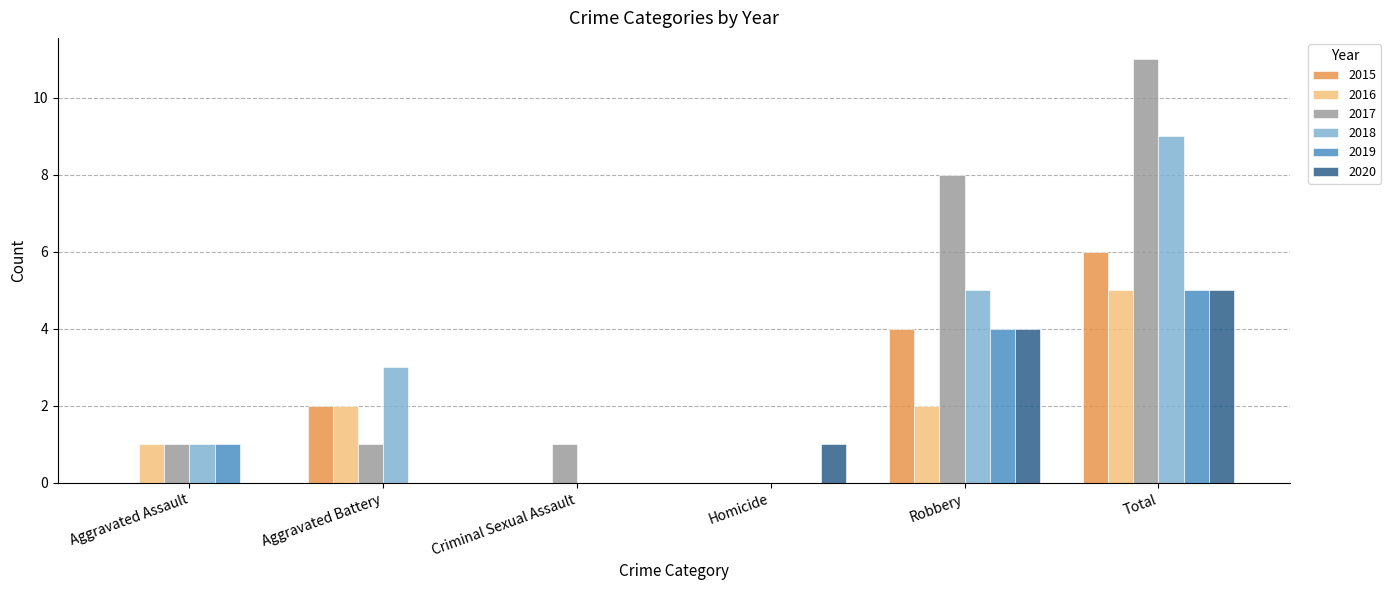

What is the total value across all series at Criminal Sexual Assault?

1